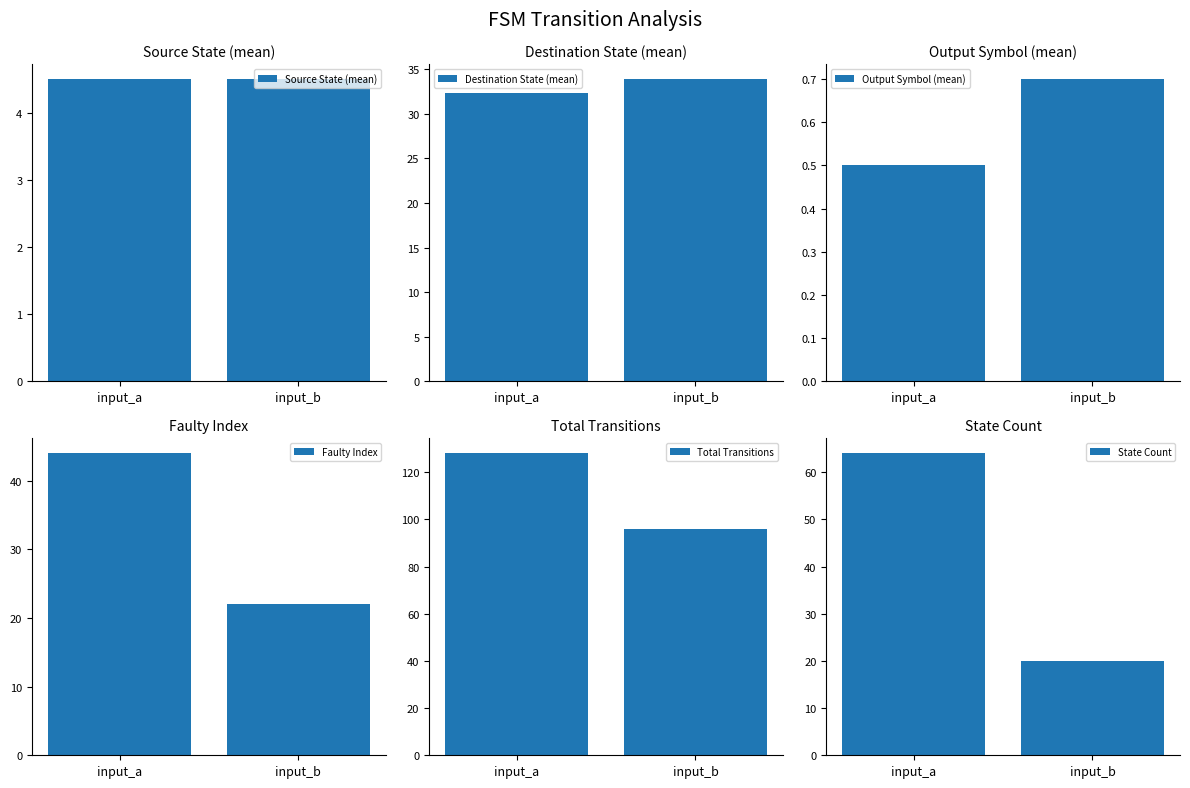

Reading right to left, list all the values displayed in this chart.

Source State (mean): input_b=4.5	input_a=4.5
Destination State (mean): input_b=33.9	input_a=32.3
Output Symbol (mean): input_b=0.7	input_a=0.5
Faulty Index: input_b=22.0	input_a=44.0
Total Transitions: input_b=96.0	input_a=128.0
State Count: input_b=20.0	input_a=64.0